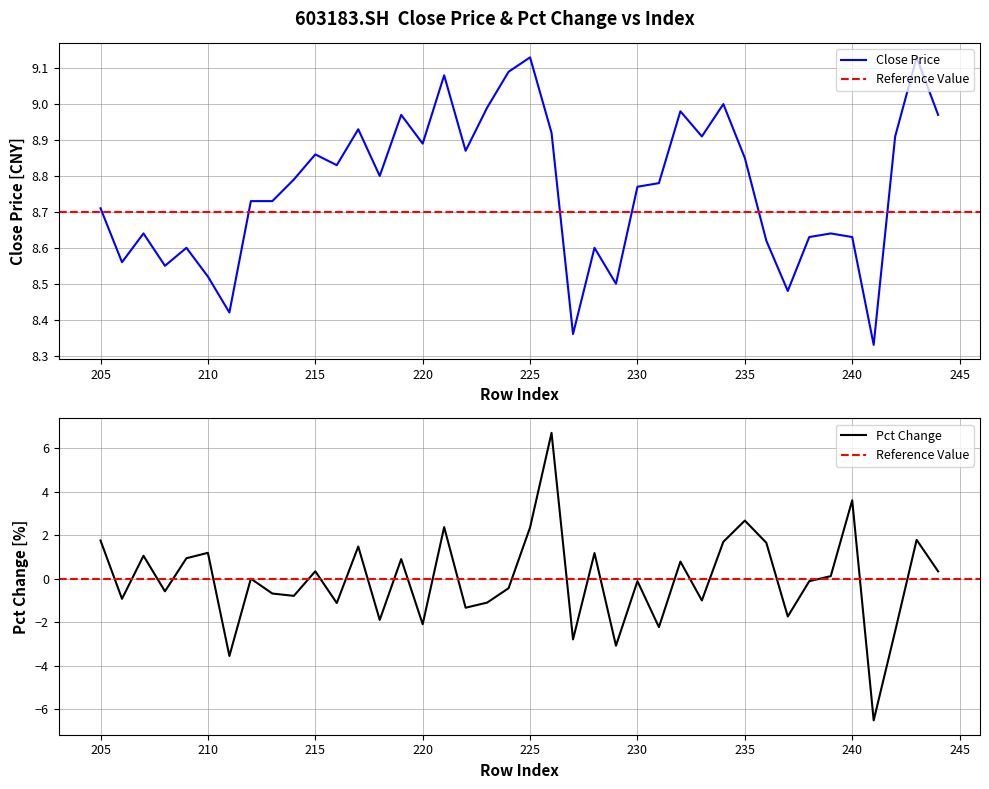

List the series in order of their overall mean, lowest first.

pct_chg, close